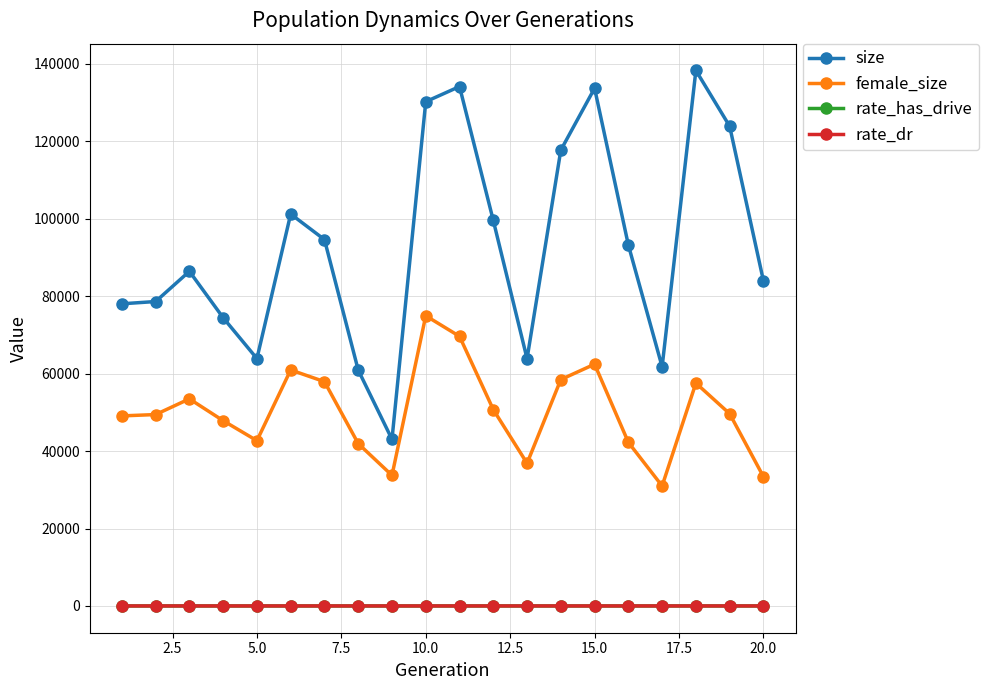

What is the value of the size point at the 11th from the left?

134176.0